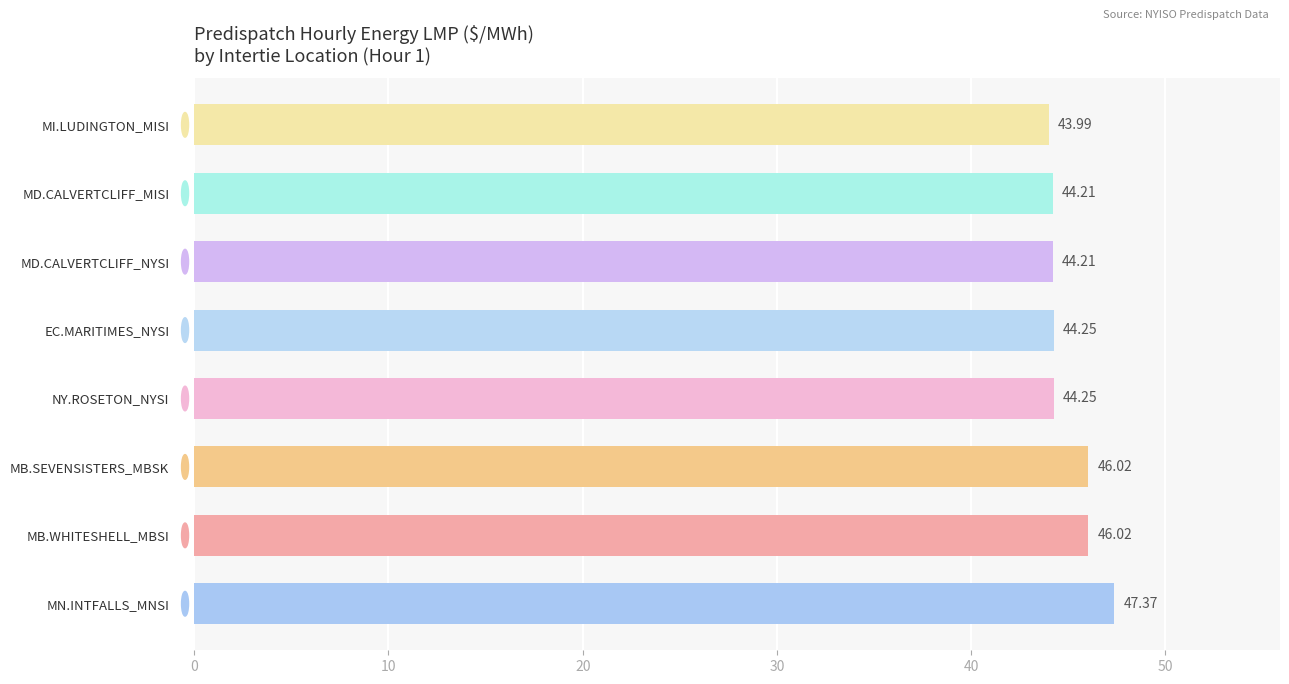

What is the difference between the maximum and minimum values?

3.4